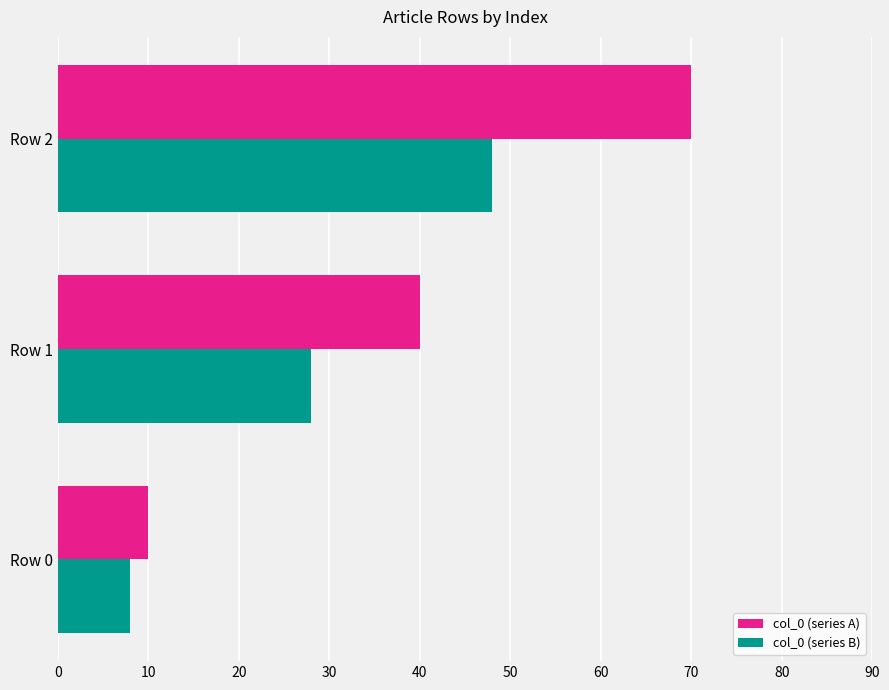

The col_0 (series A) series shows 10 at Row 0. True or false?

True